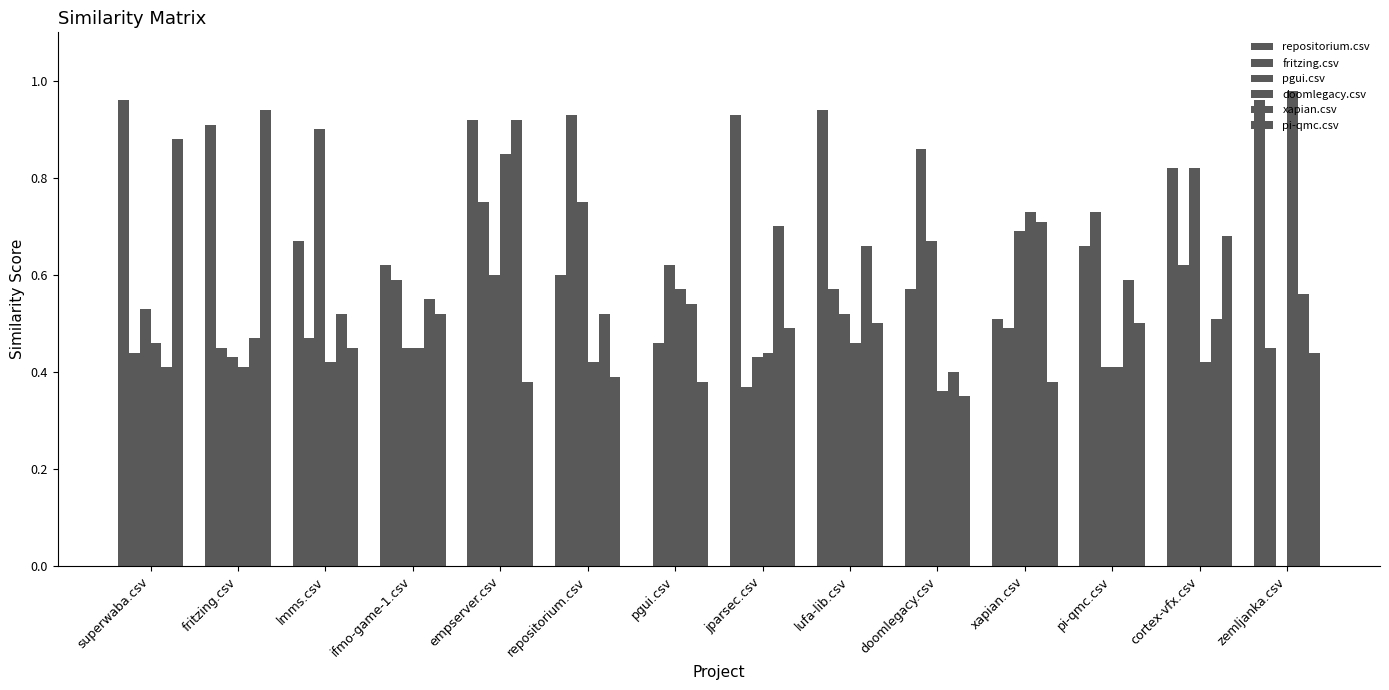

What is the greatest value displayed?

1.0